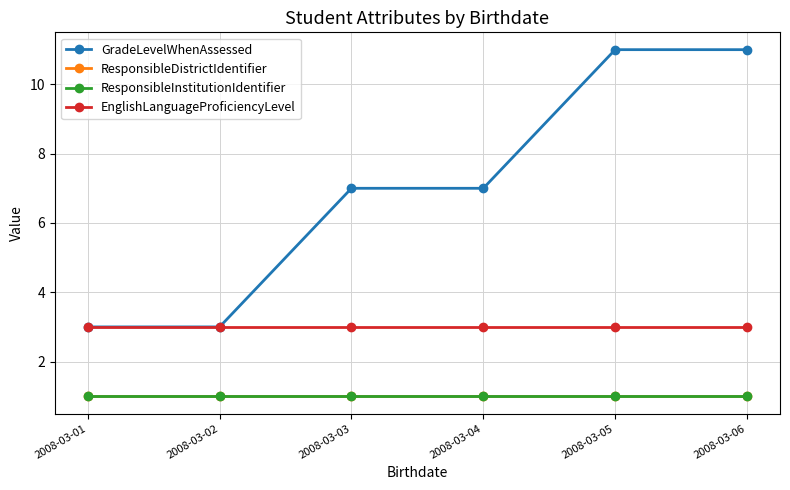

True or false: ResponsibleInstitutionIdentifier and ResponsibleDistrictIdentifier cross at least once.

False